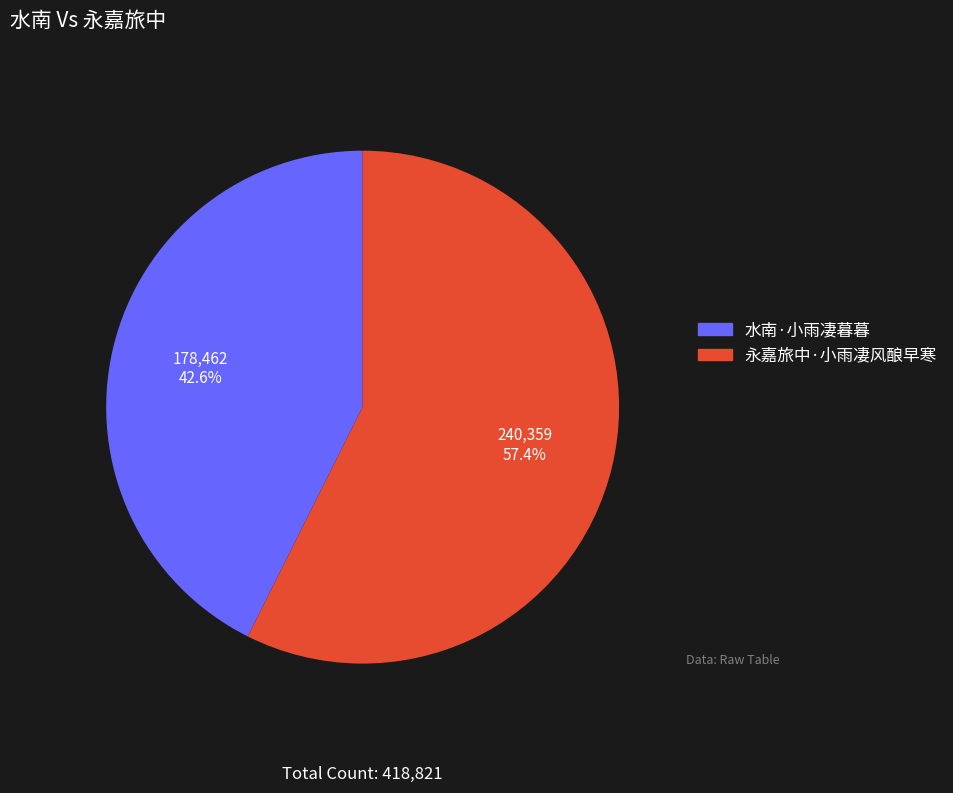

What is the smallest slice in the pie chart?

水南·小雨凄暮暮